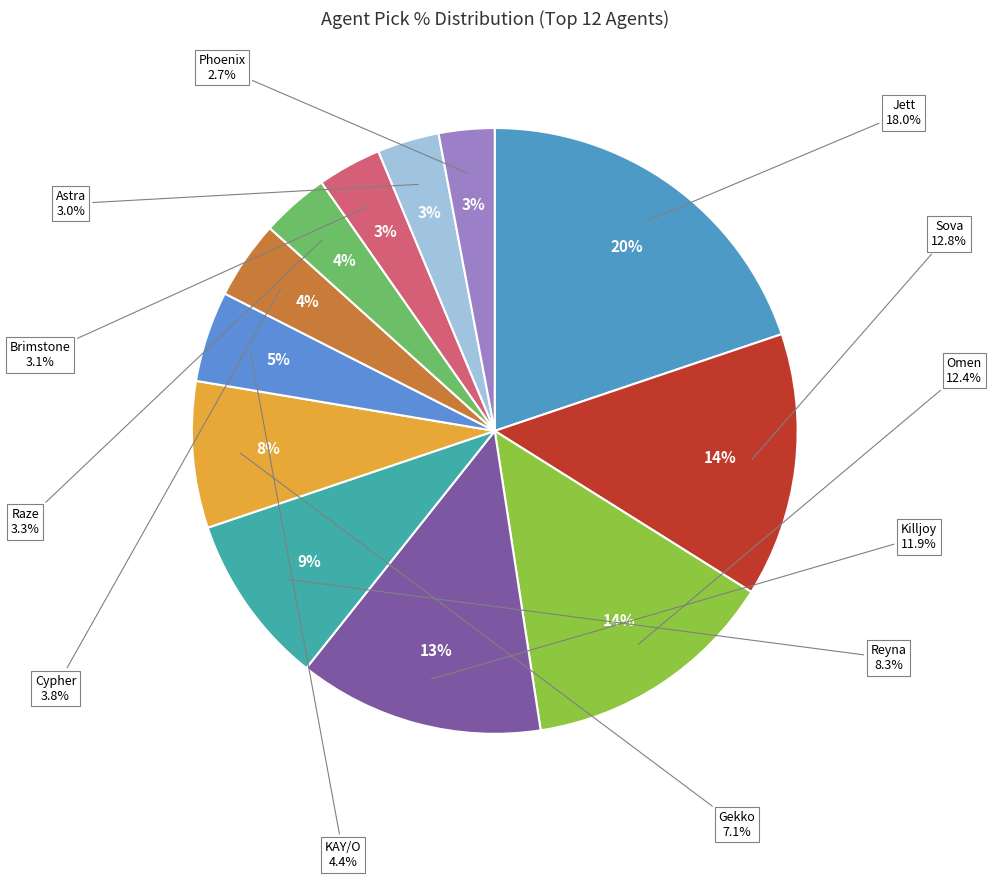

Is there any slice that represents more than half of the pie?

No